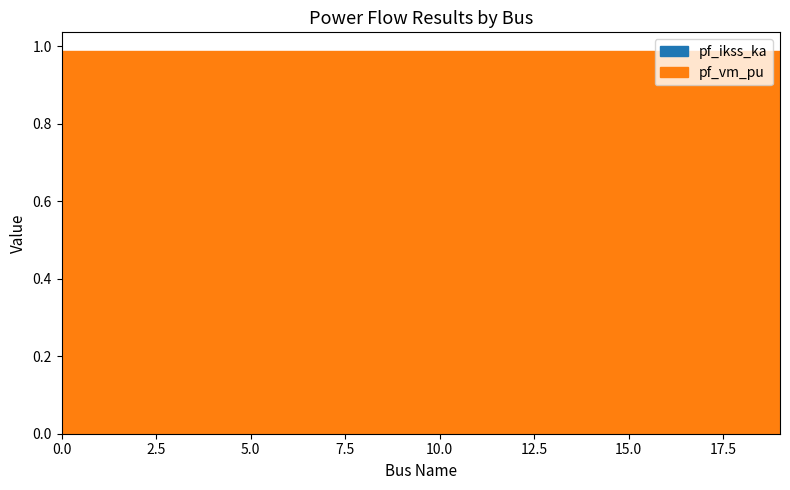

Which has a higher value, 1 or 12?

12